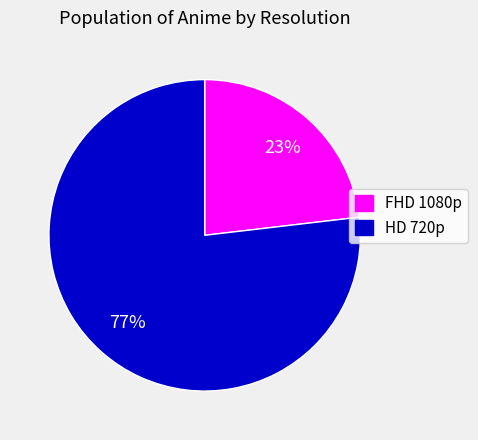

What is the largest slice in the pie chart?

HD 720p